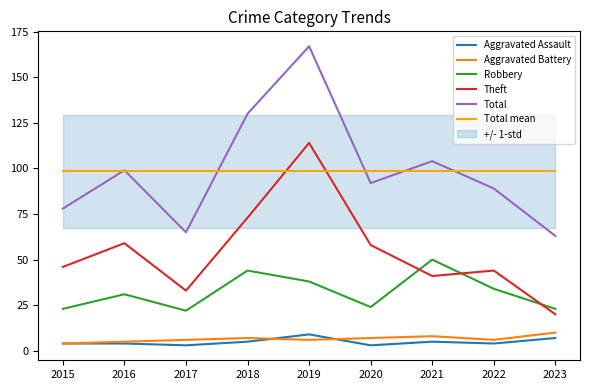

Read the Theft value at 2018.

73.0